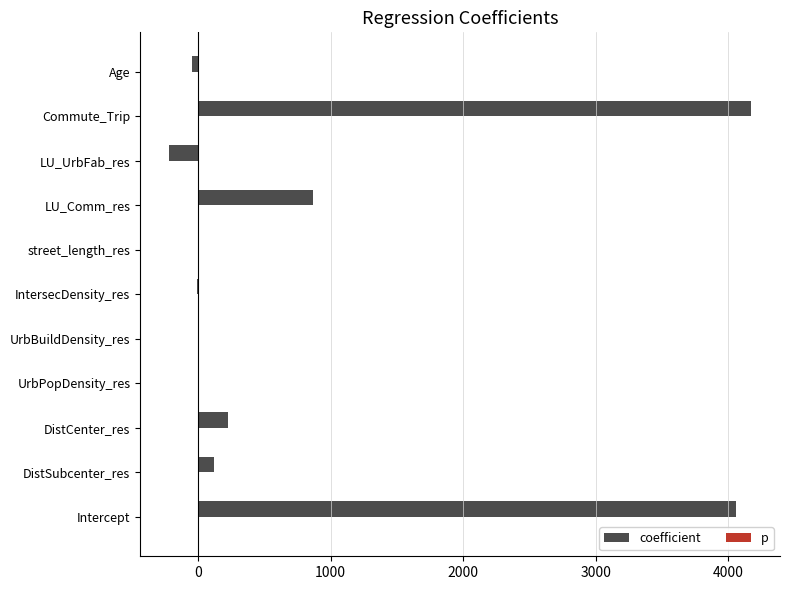

What is the sum of all coefficient values?

9176.6